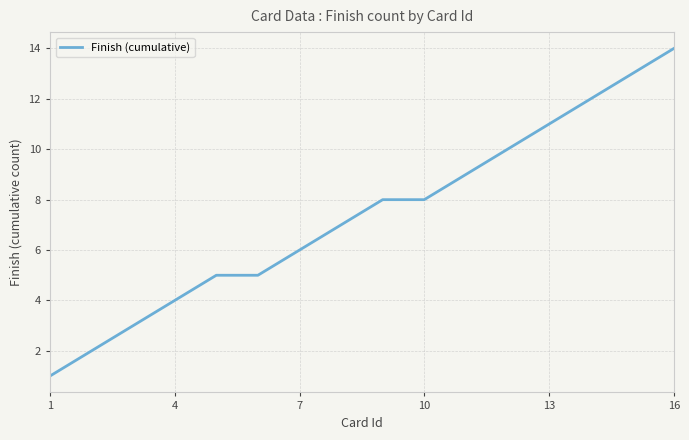

What is the difference between the maximum and minimum values?

13